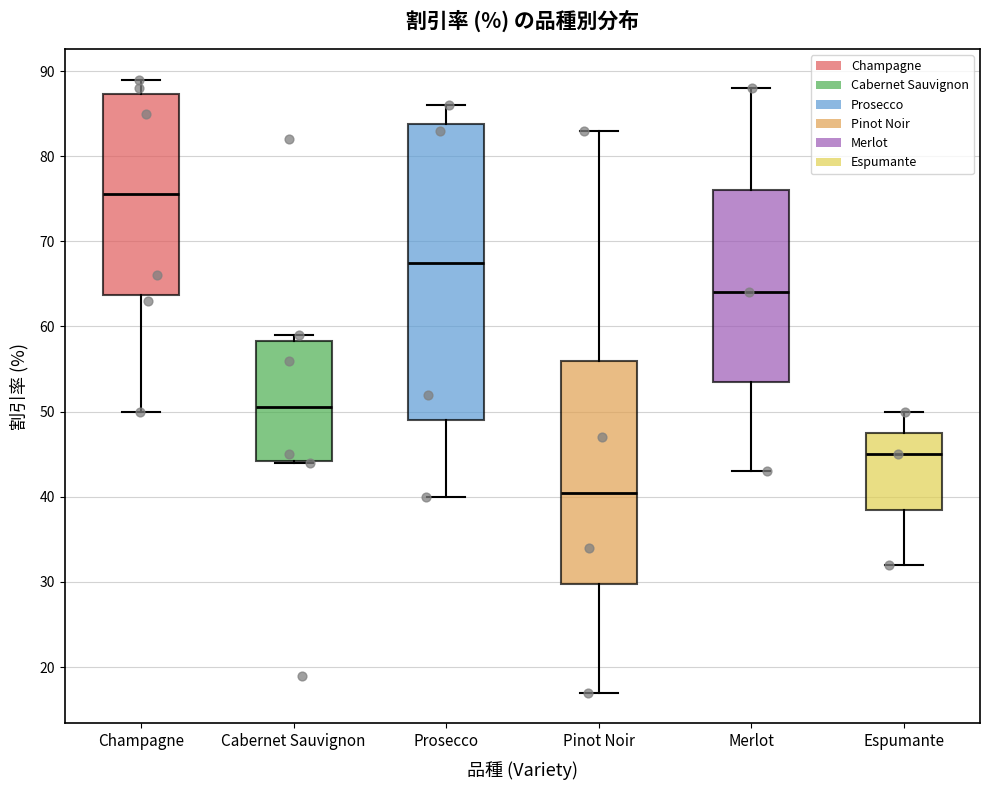

Which box's median line is the lowest?

Pinot Noir